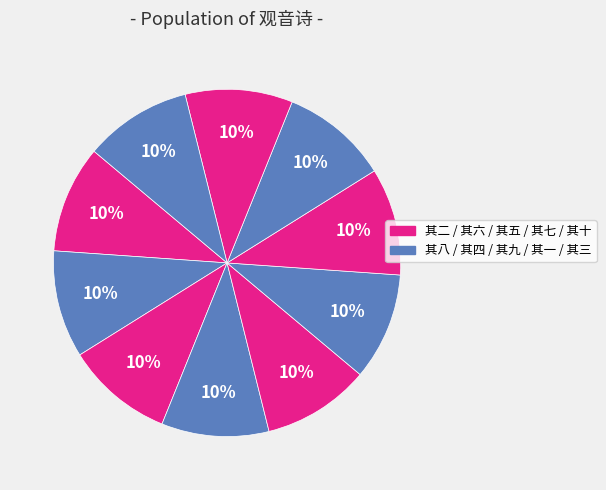

Count the number of slices in the pie.

10